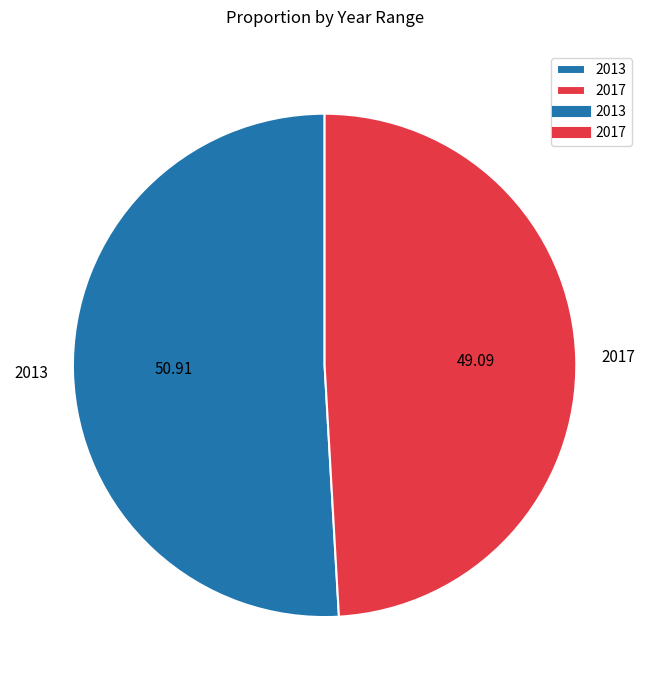

Which has a higher value, 2017 or 2013?

2013